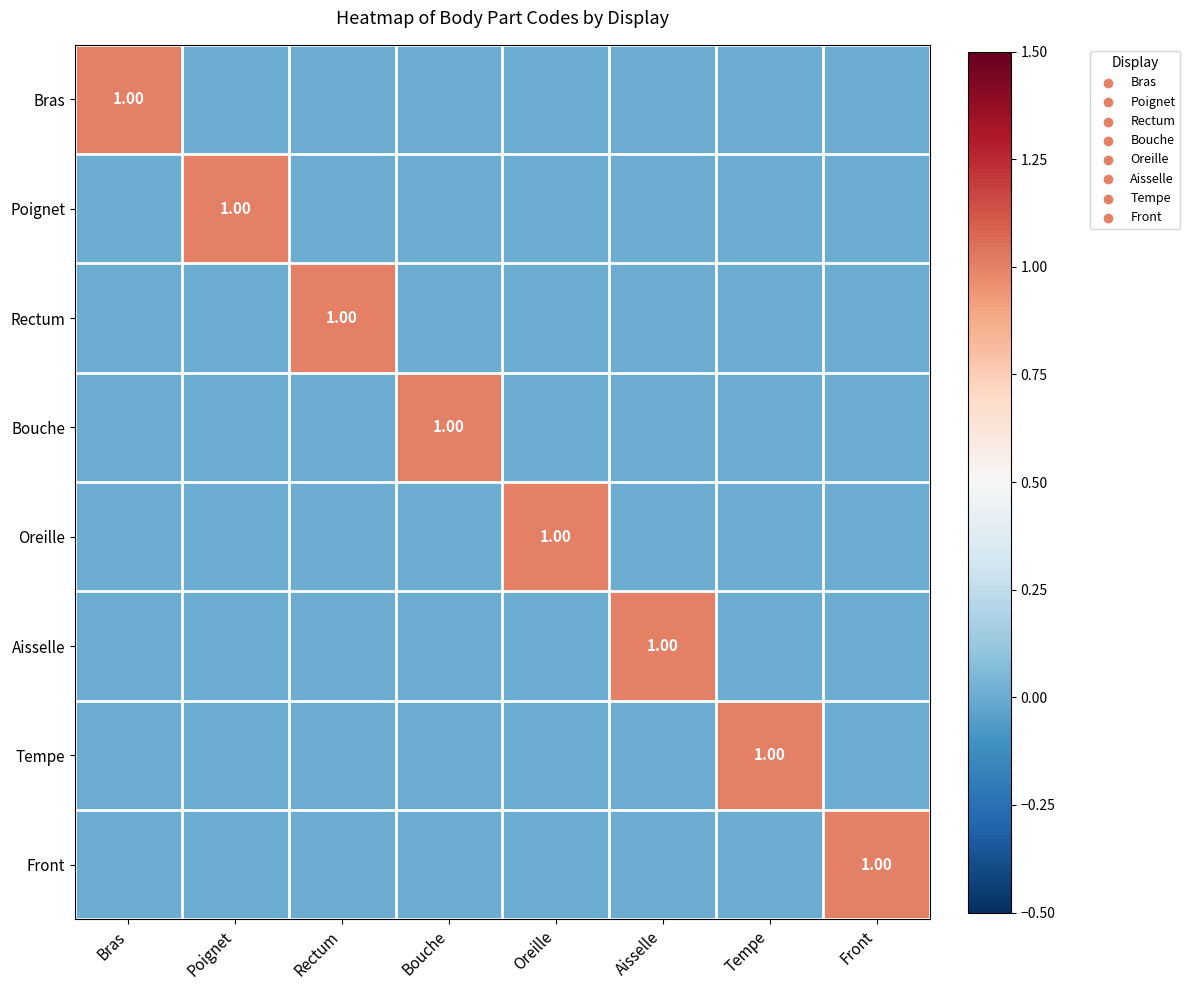

What is the spread (max minus min) of values at Poignet?

1